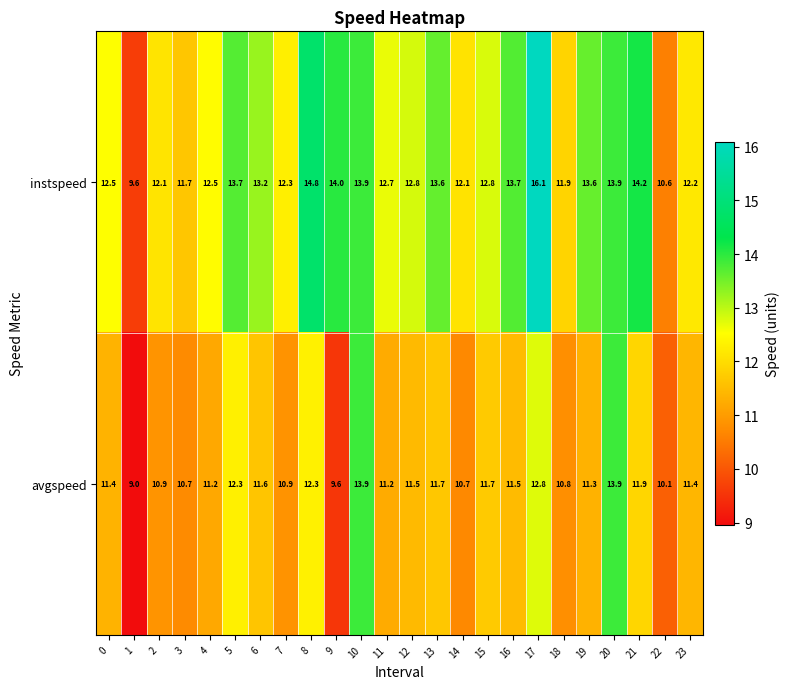

What is the difference between the avgspeed values at 3 and 4?

0.5